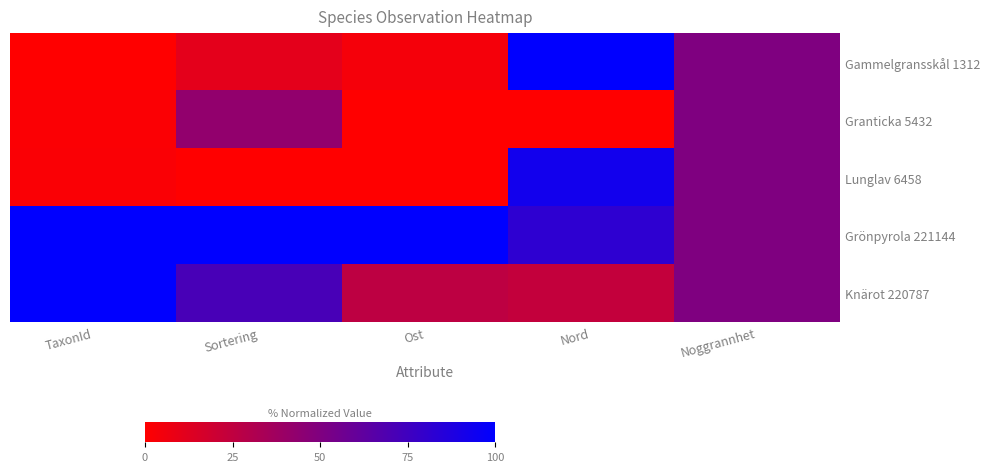

Which has a higher value, Ost or TaxonId?

Ost